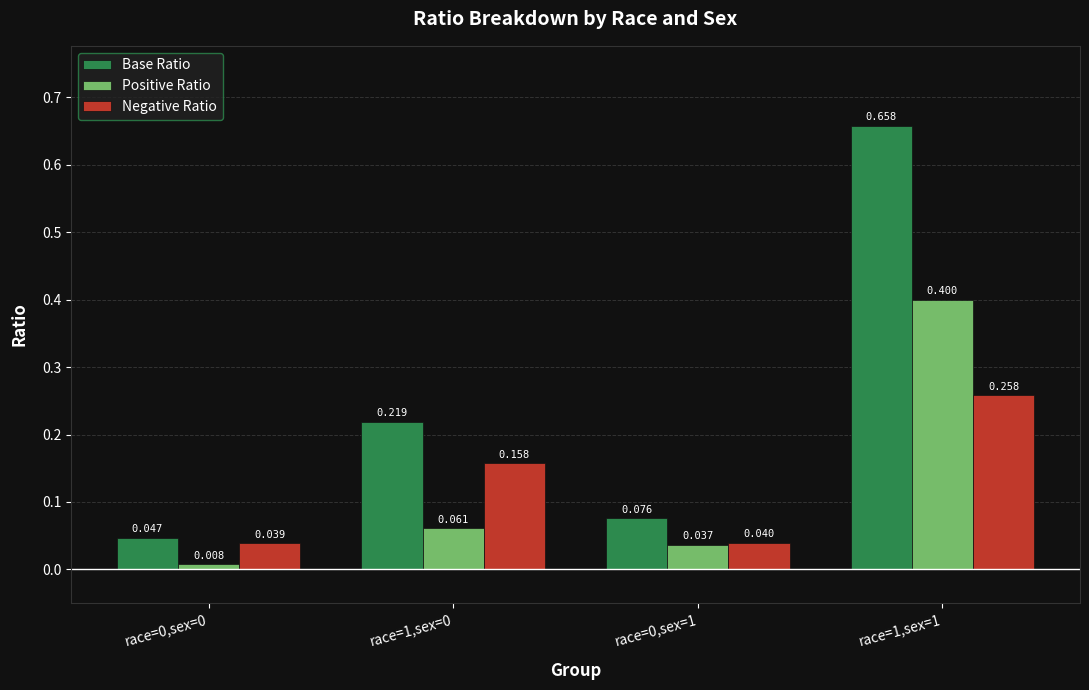

Is the value of Negative Ratio at race=0,sex=1 greater than the value of Positive Ratio at race=1,sex=1?

No